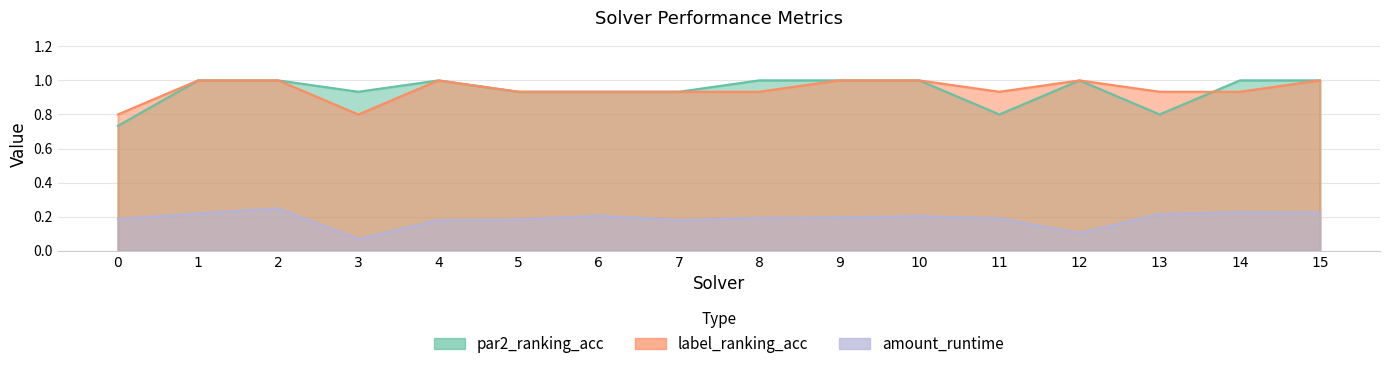

What is the value of the label_ranking_acc point at the 13th from the left?

1.0